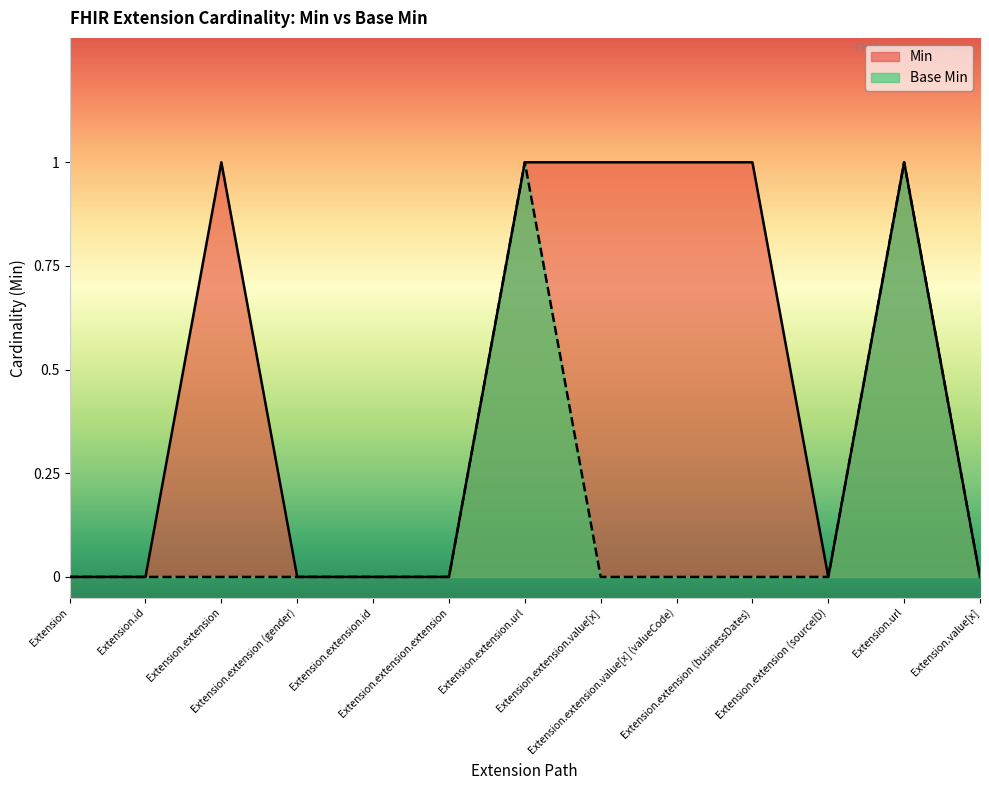

What is the label of the 11th point from the left?

Extension.extension (sourceID)